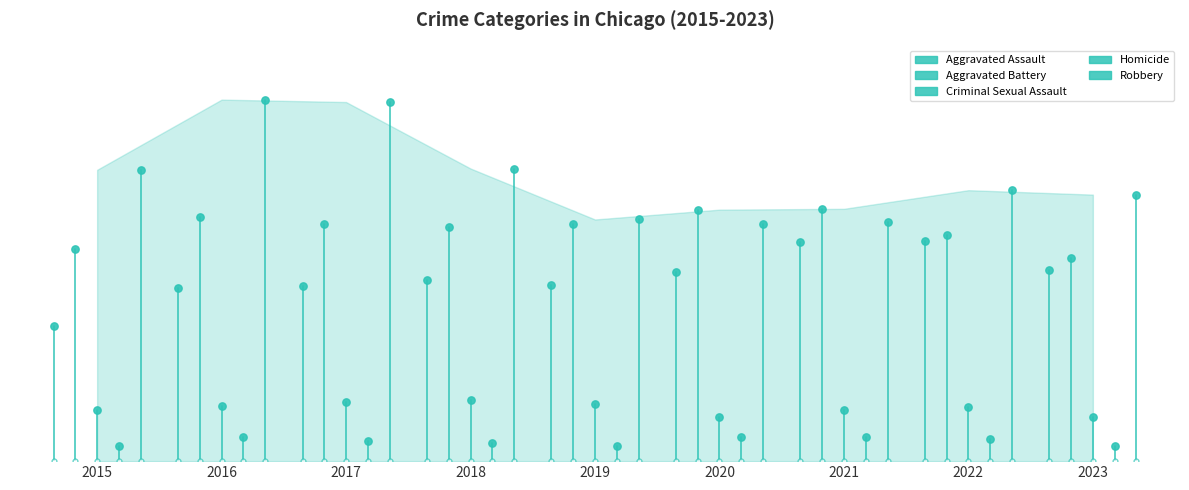

At how many categories does at least one series exceed 7360?

9